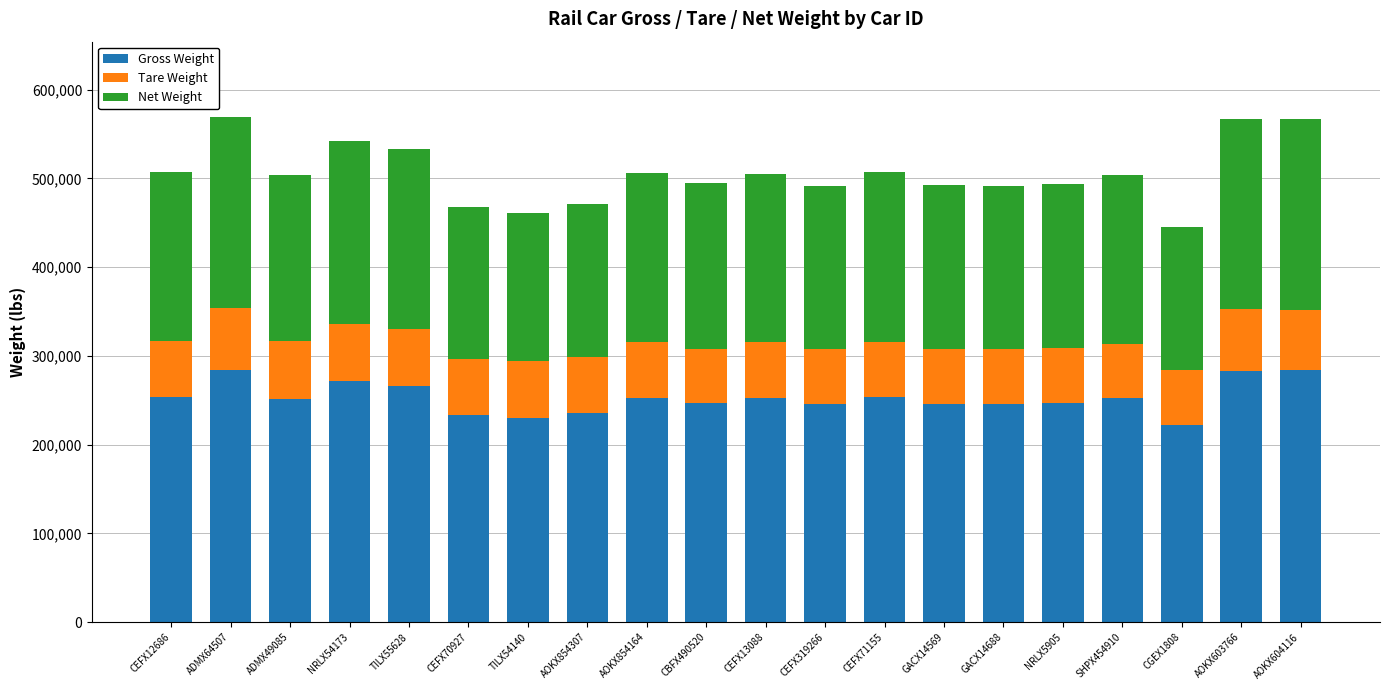

What is the total value across all series at AOKX603766?

566918